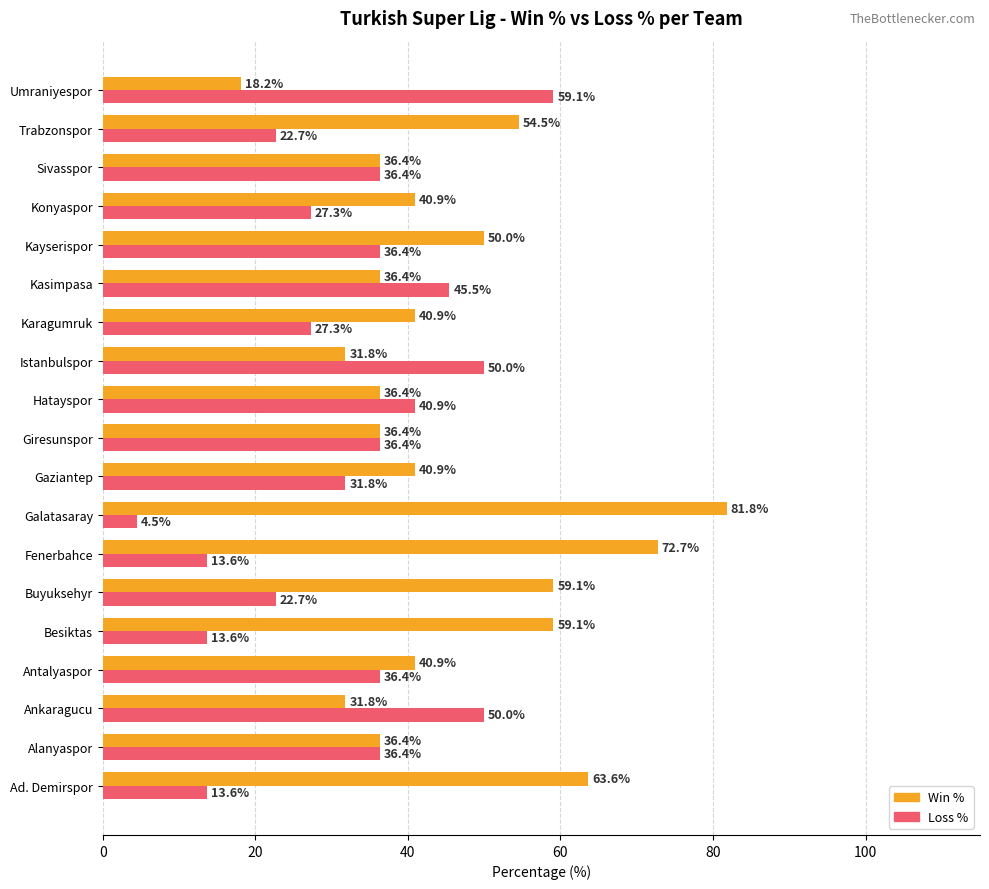

How many values in the Loss % series are below 36?

9